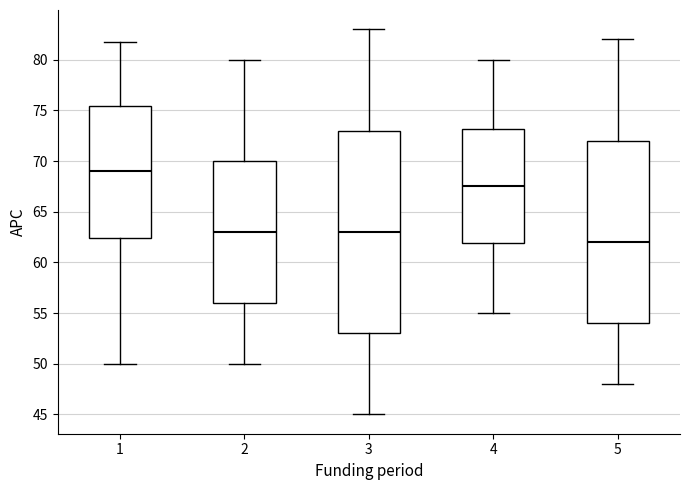

Reading left to right, transcribe this box plot: for each box, give where its median line is, the range the box spans, and where its two whiskers end, as read against the y-axis. The values are not printed on the chart, so give them approximately, as read against the axis.

1: median 69.0, box 62.5 to 75.5, whiskers 50.0 to 82.0
2: median 63.0, box 56.0 to 70.0, whiskers 50.0 to 80.0
3: median 63.0, box 53.0 to 73.0, whiskers 45.0 to 83.0
4: median 67.5, box 62.0 to 73.0, whiskers 55.0 to 80.0
5: median 62.0, box 54.0 to 72.0, whiskers 48.0 to 82.0